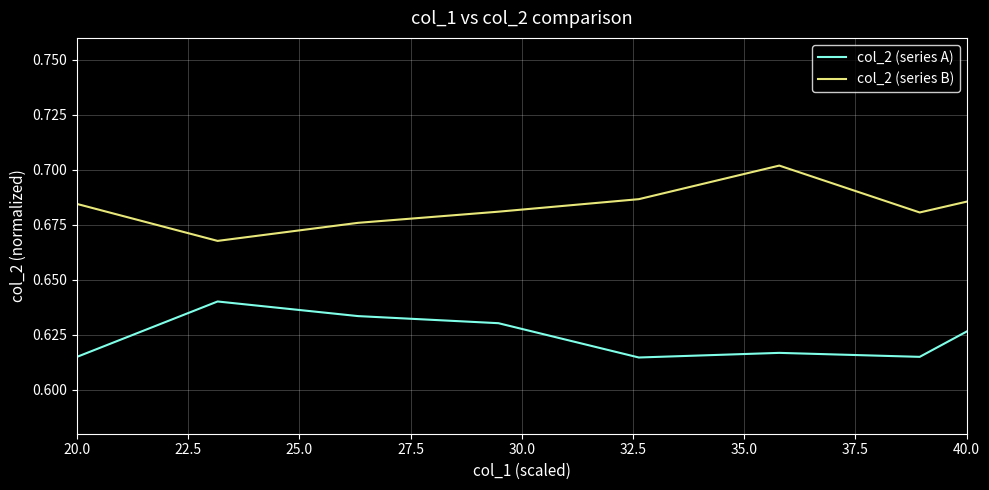

Which series has the largest total across all categories?

col_2 (series B)